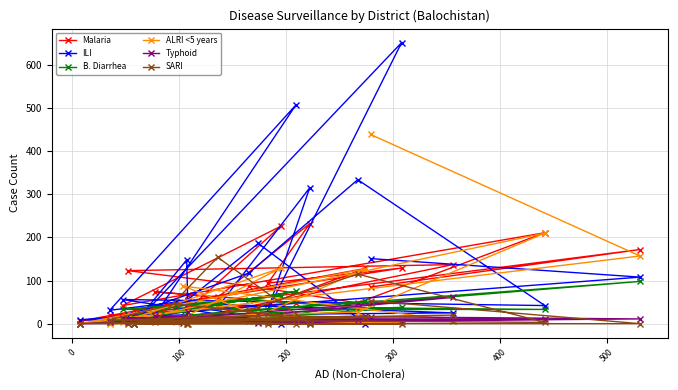

Which series has the largest range (max minus min)?

ILI